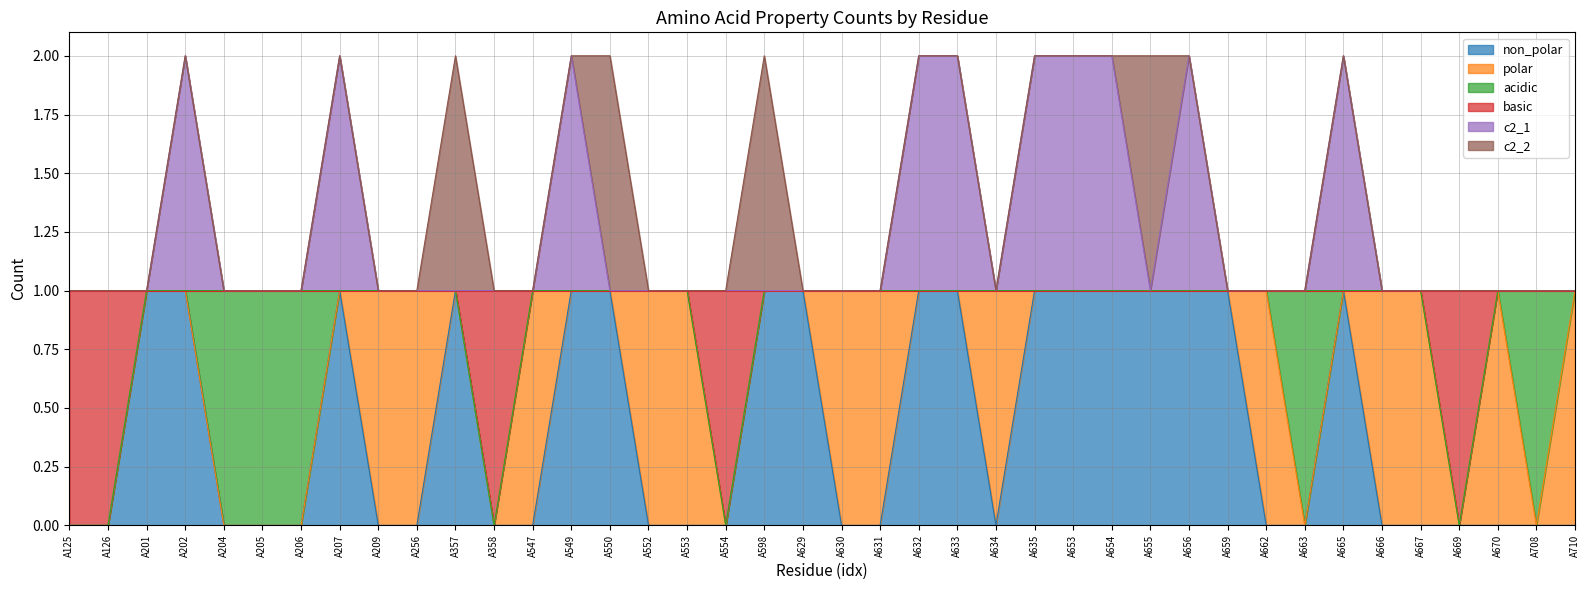

True or false: c2_1 has a value of 2 at A653.

True